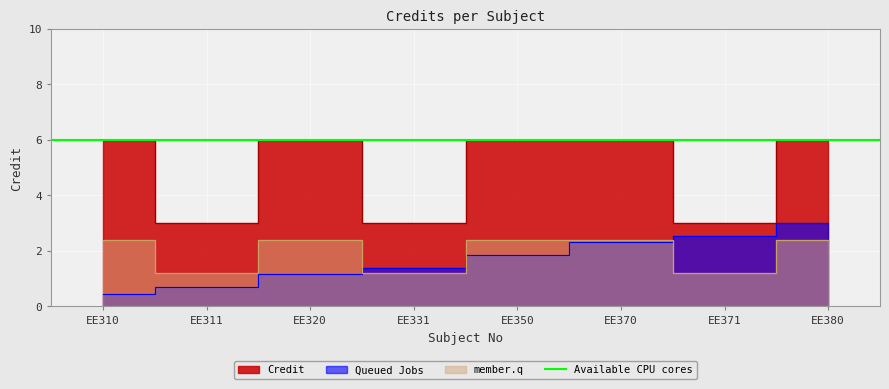

How many lines are shown in the chart?

1